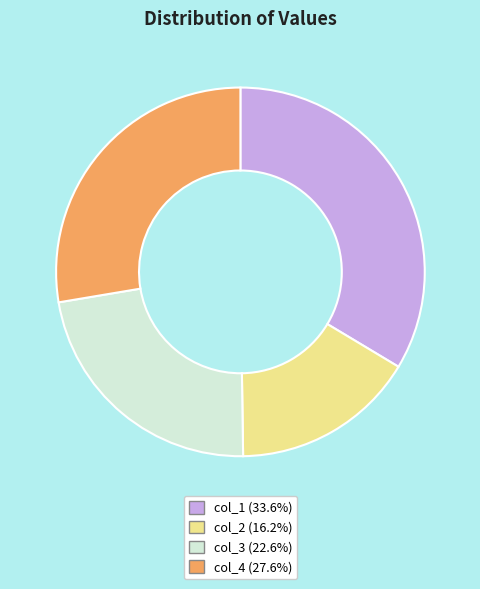

Is there a majority slice in this chart?

No